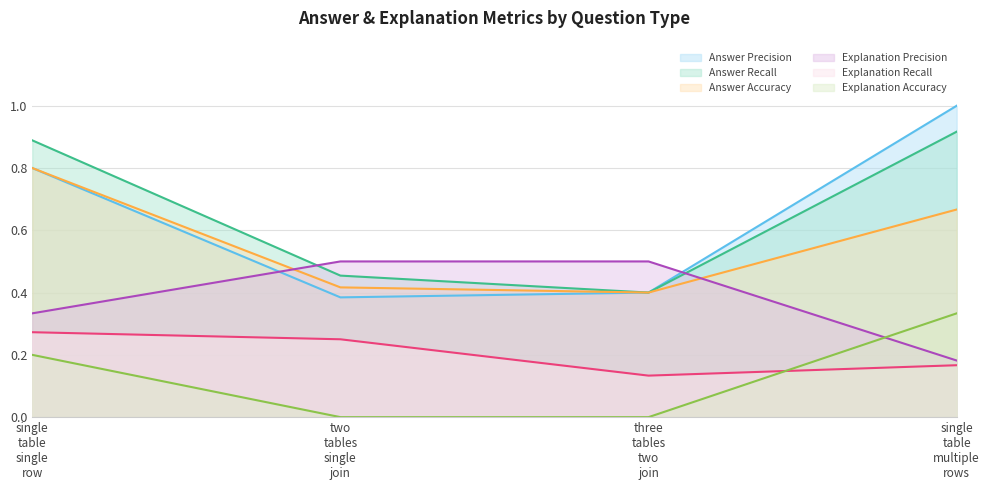

Rank the series by their maximum value, from highest to lowest.

Answer Precision, Answer Recall, Answer Accuracy, Explanation Precision, Explanation Accuracy, Explanation Recall